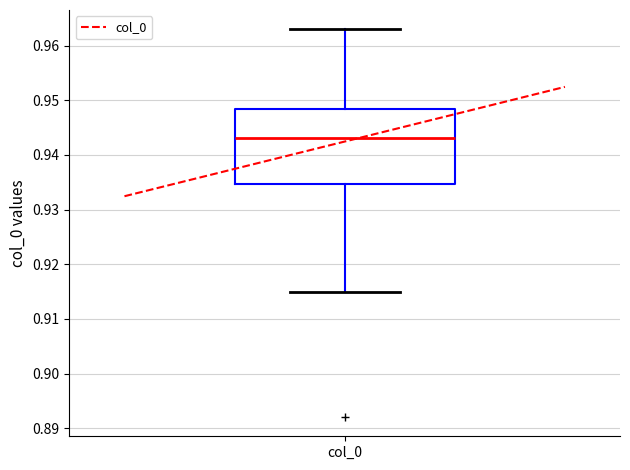

Read this box plot against the y-axis: the position of the median line, the range covered by the box, and the ends of both whiskers. The values are not printed on the chart, so give them approximately, as read against the axis.

median 0.943, box 0.935 to 0.948, whiskers 0.915 to 0.963